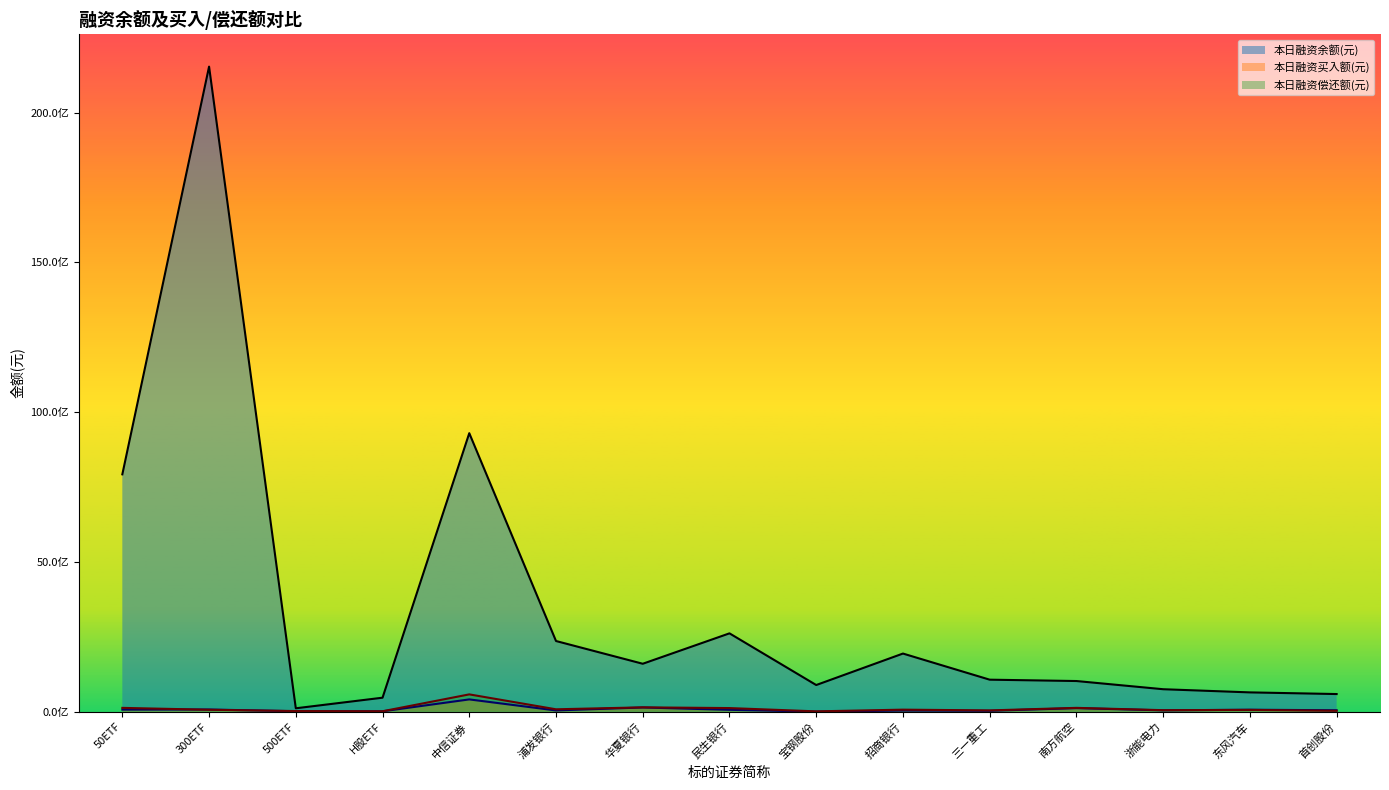

Does the chart have visible grid lines?

No